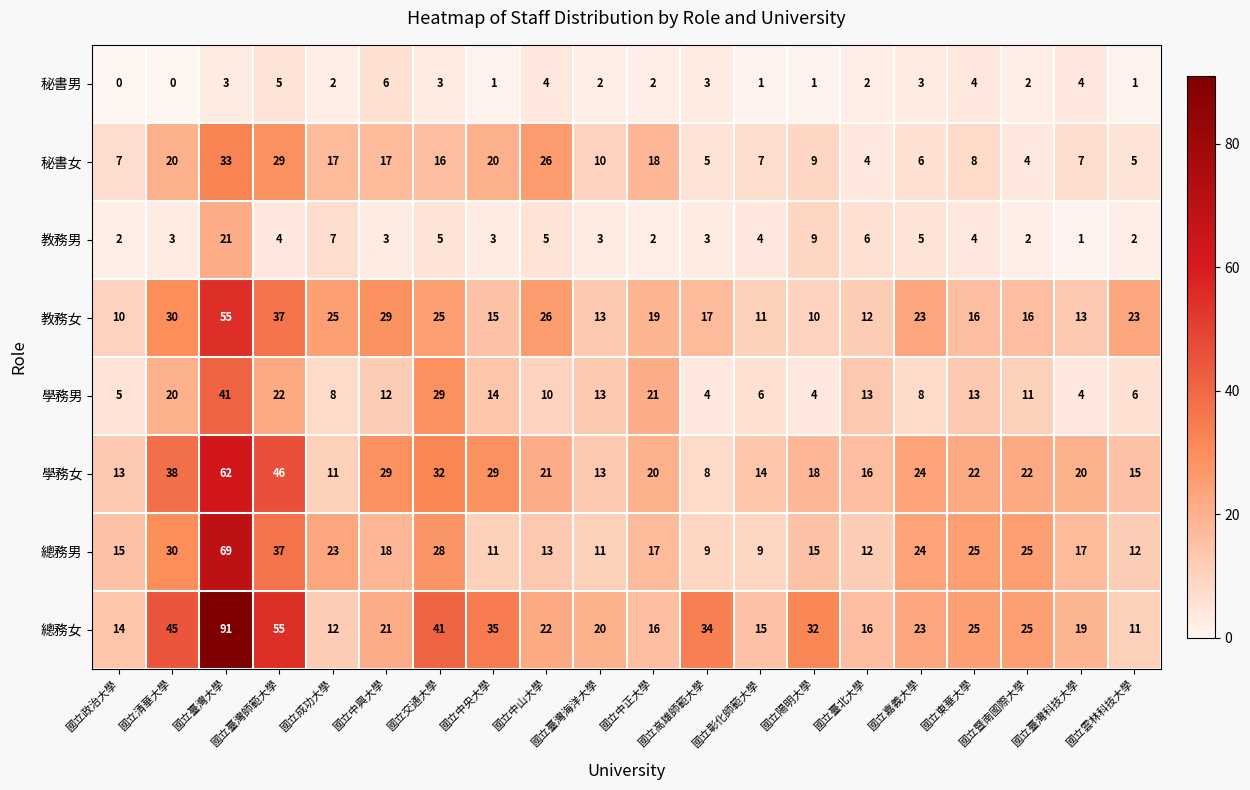

Which series has the largest range (max minus min)?

總務女